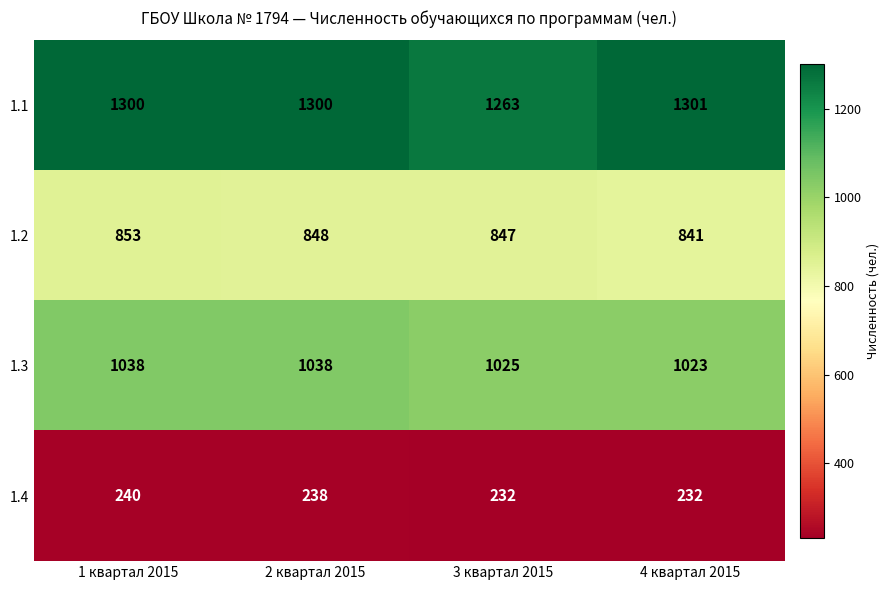

What is the average value of the 1.1 series?

1291